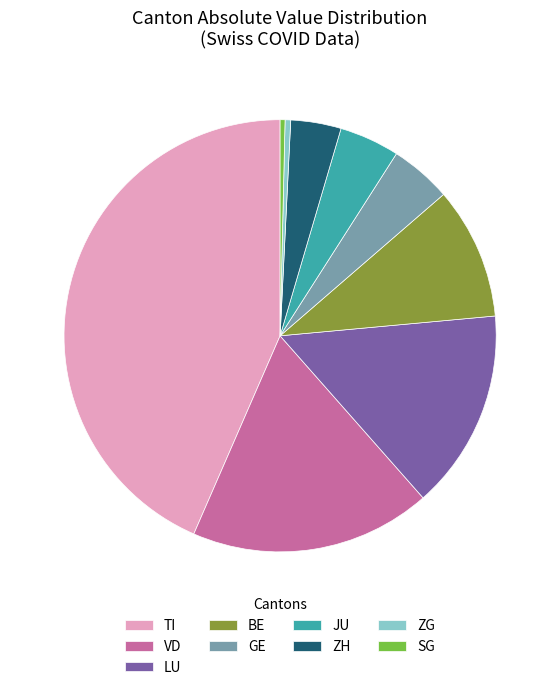

Does any single category account for the majority?

No